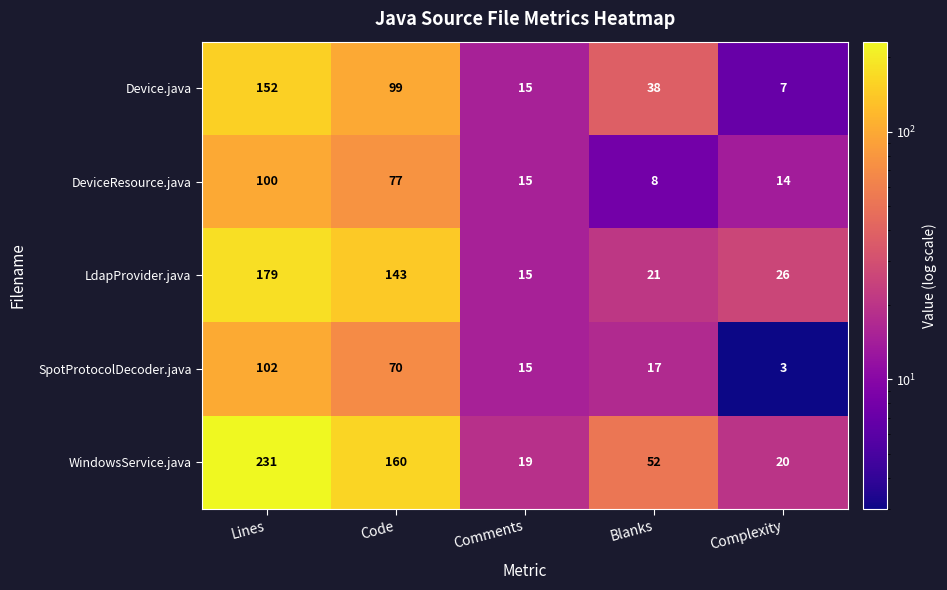

Which series has the largest range (max minus min)?

WindowsService.java